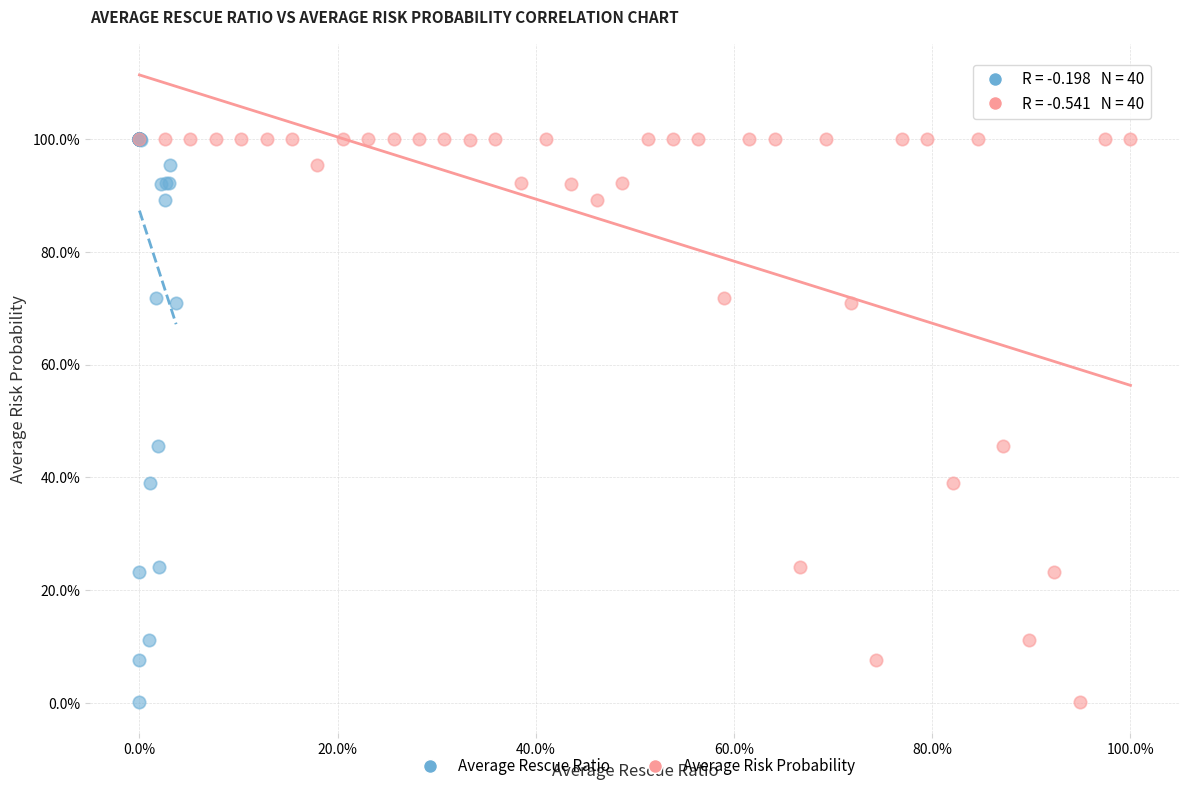

What are all the series names shown in the legend?

Average Rescue Ratio, Average Risk Probability